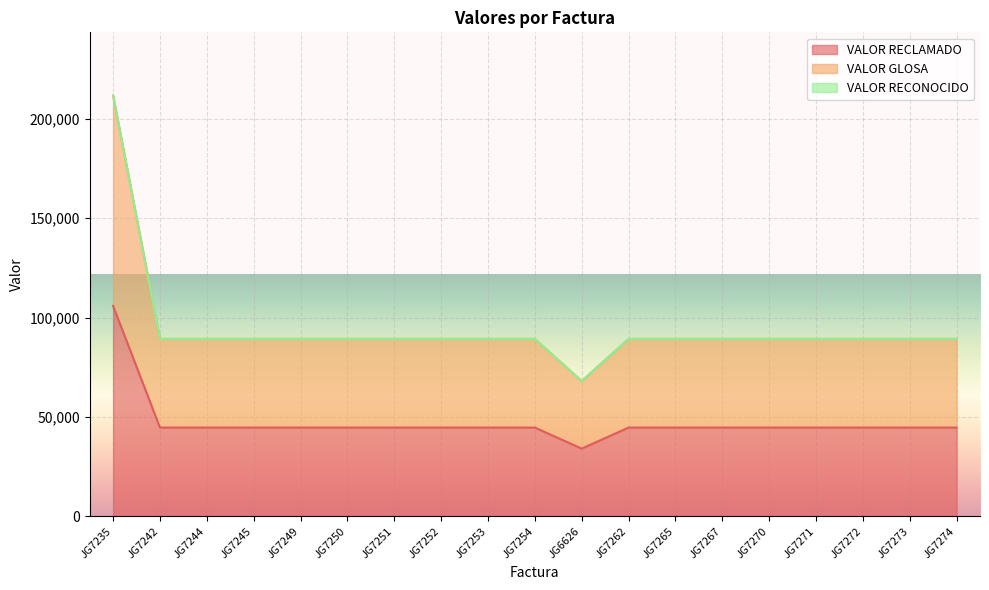

Is the value of VALOR GLOSA at JG7242 greater than the value of VALOR RECLAMADO at JG7267?

Yes